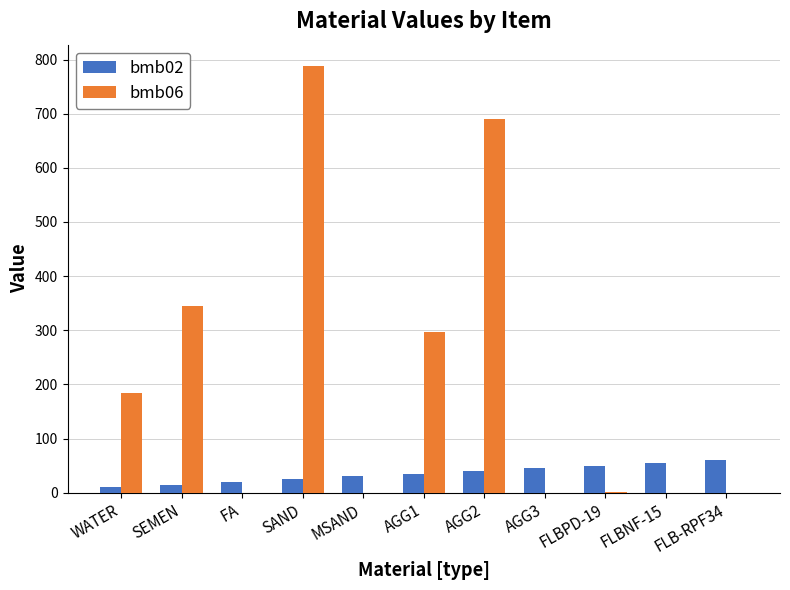

Is it true that bmb06 equals 185.0 at WATER?

True